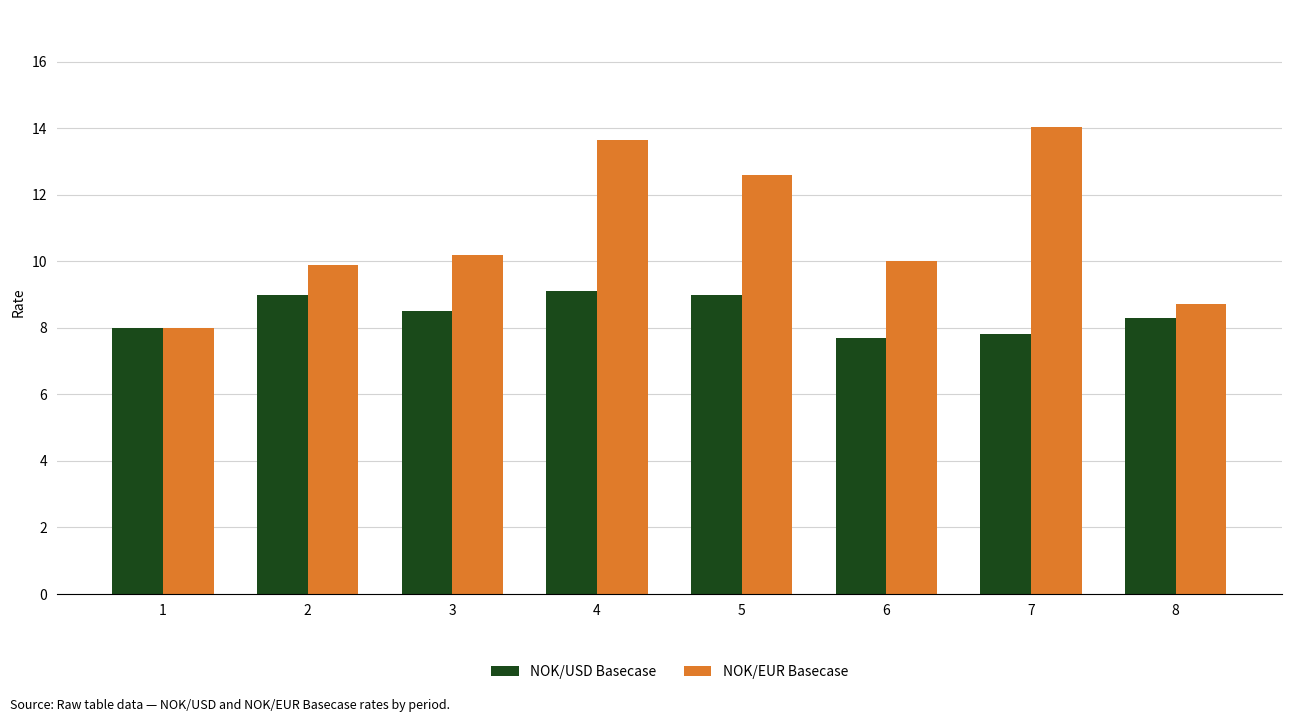

At how many categories does at least one series exceed 13?

2